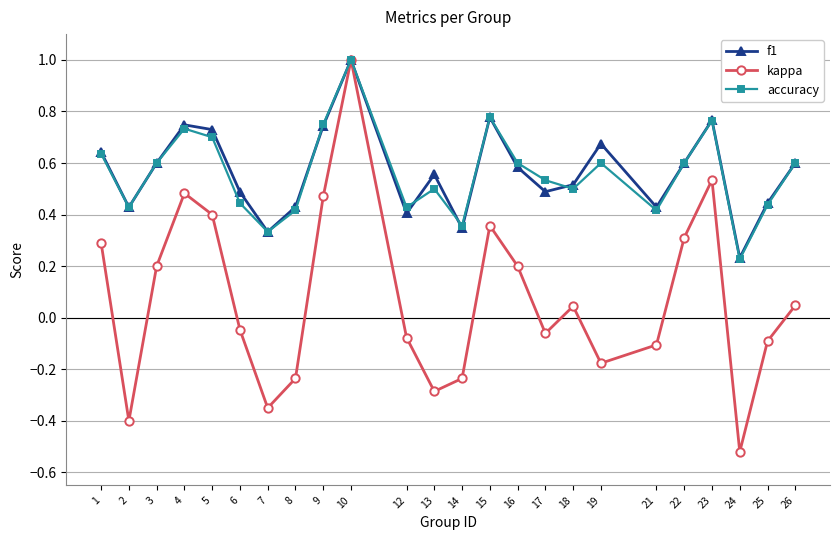

Where is the first local maximum for f1?

4